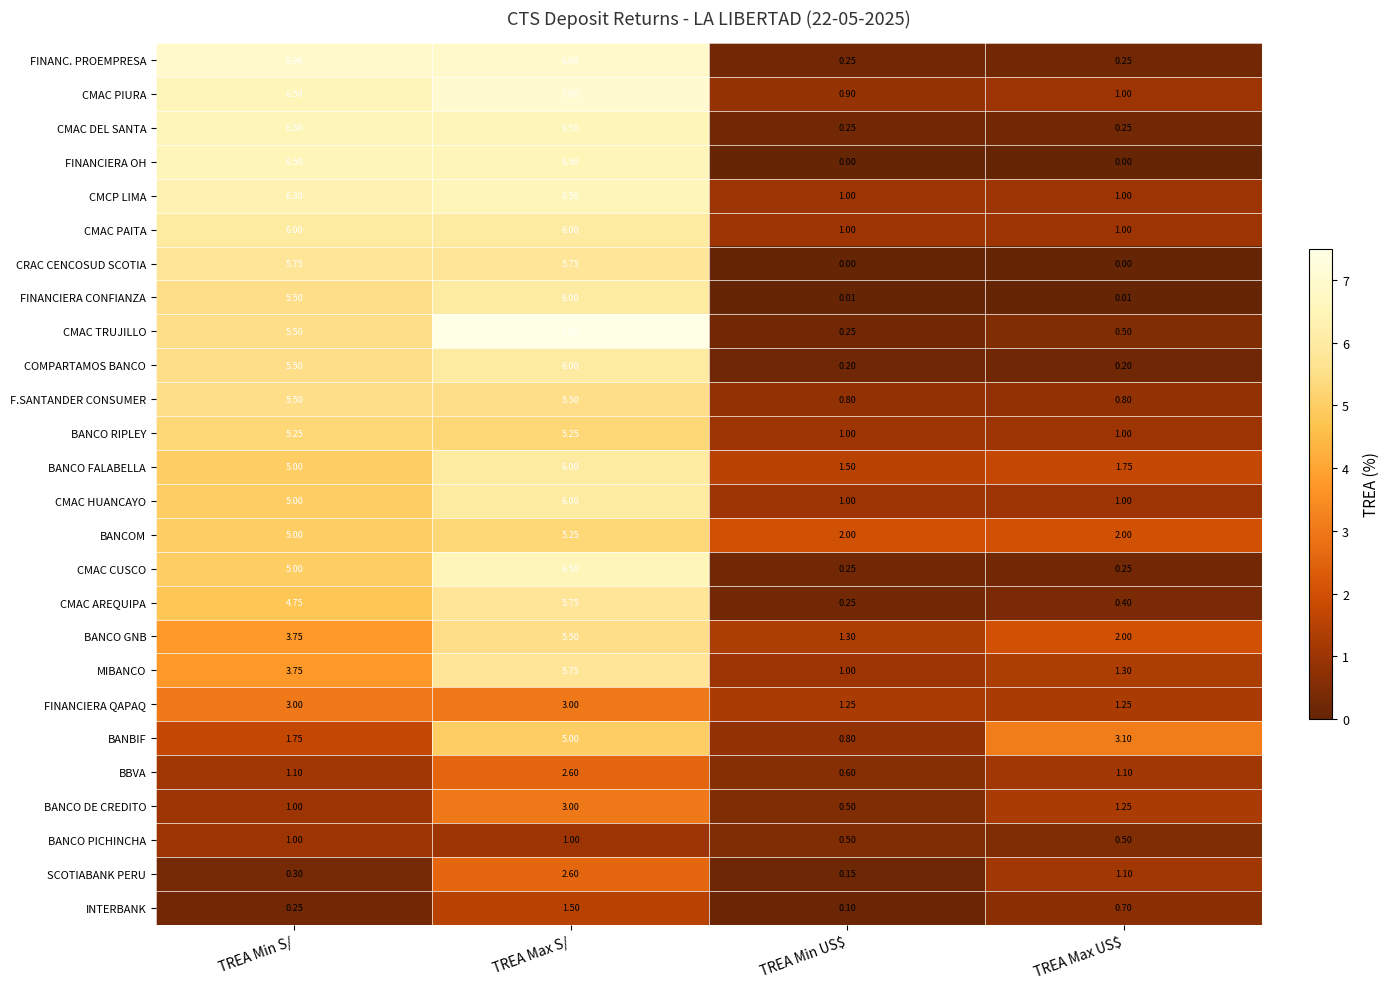

Which label corresponds to the largest value in the chart?

TREA Max S/